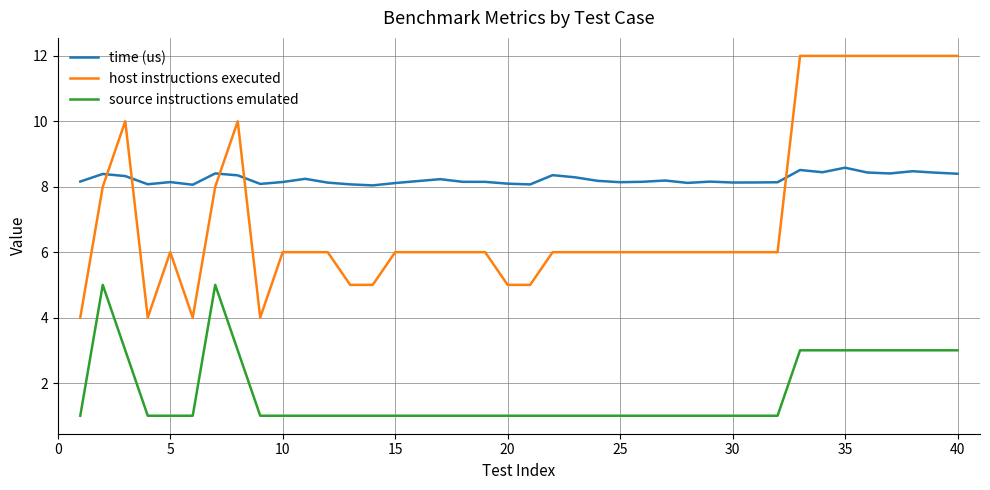

Which series has the largest total across all categories?

time (us)